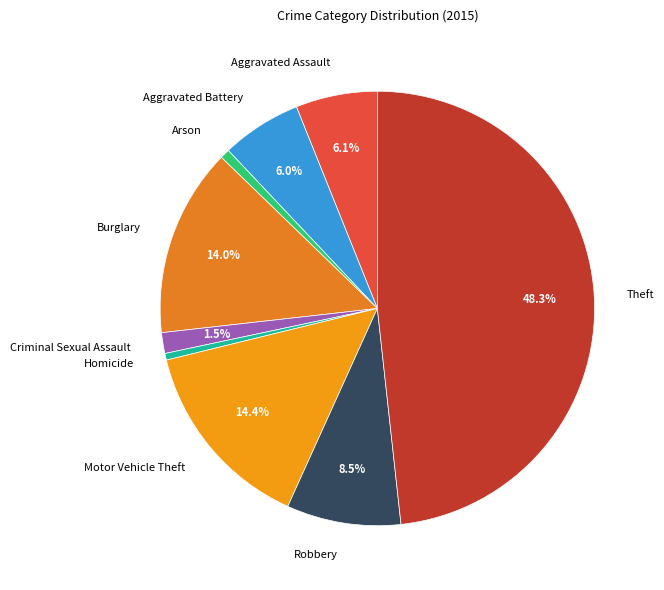

Which slice is the largest?

Theft